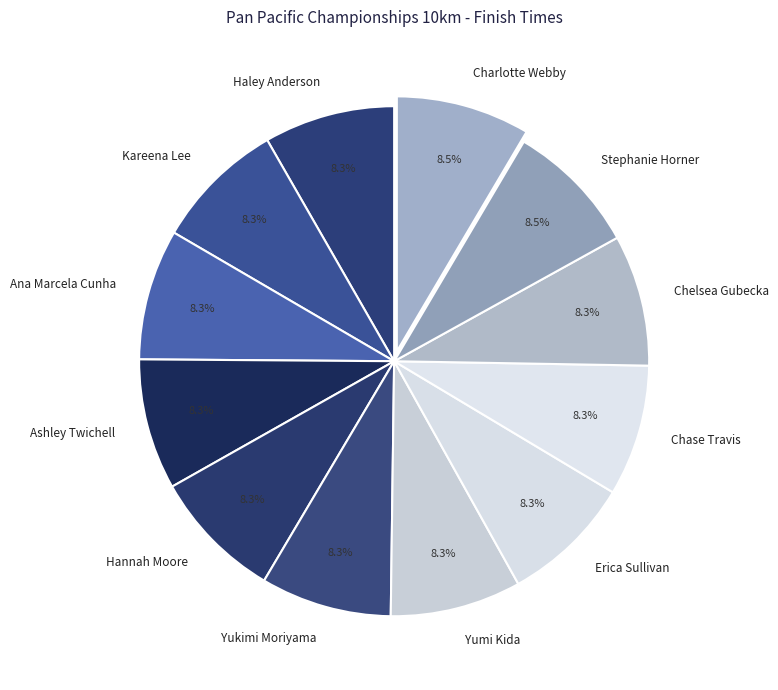

Combined, what portion of the pie is Yukimi Moriyama and Stephanie Horner?

16.8%